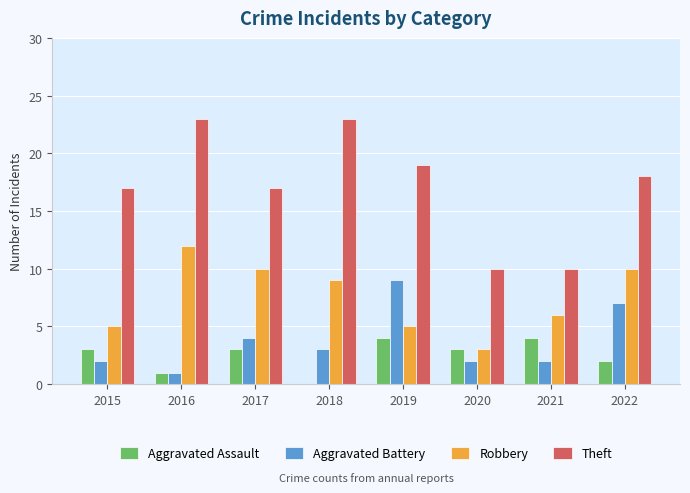

What is the sum of all Robbery values?

60